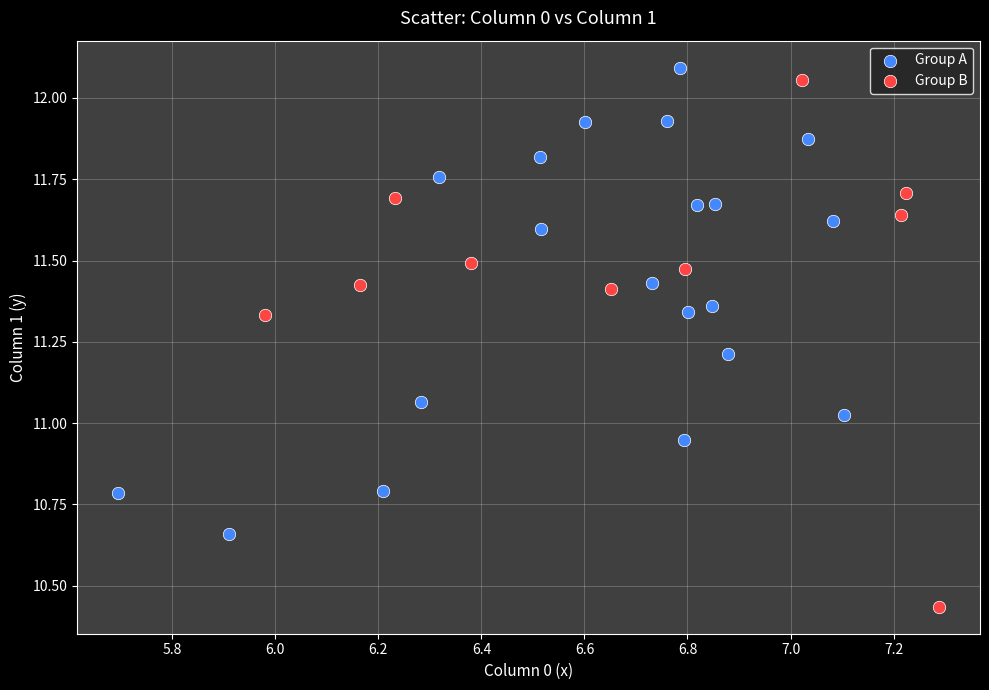

Which series has the largest Y range (max minus min)?

Group B